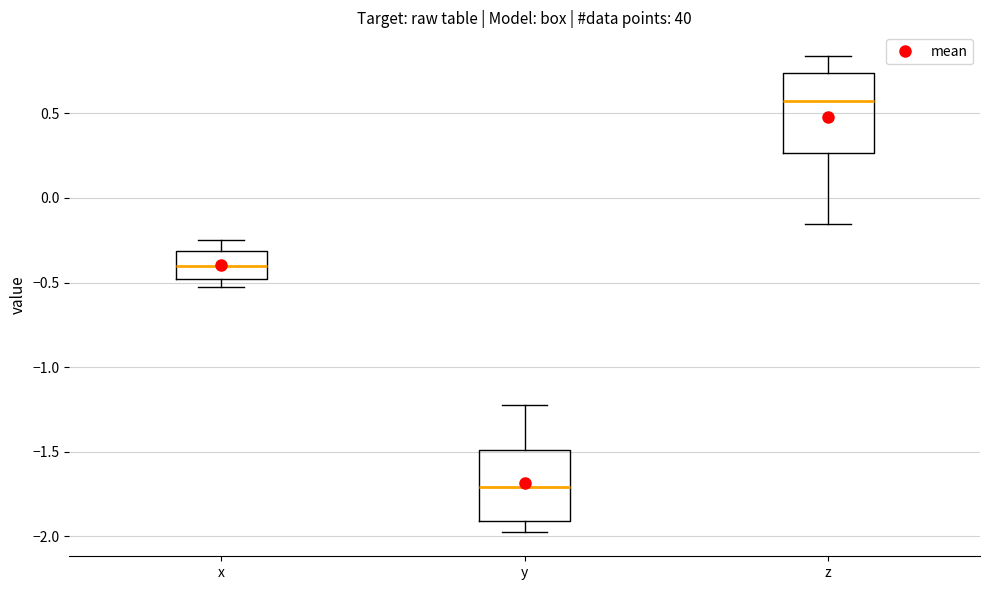

Comparing the boxes themselves (not the whiskers), which one is the tallest?

z